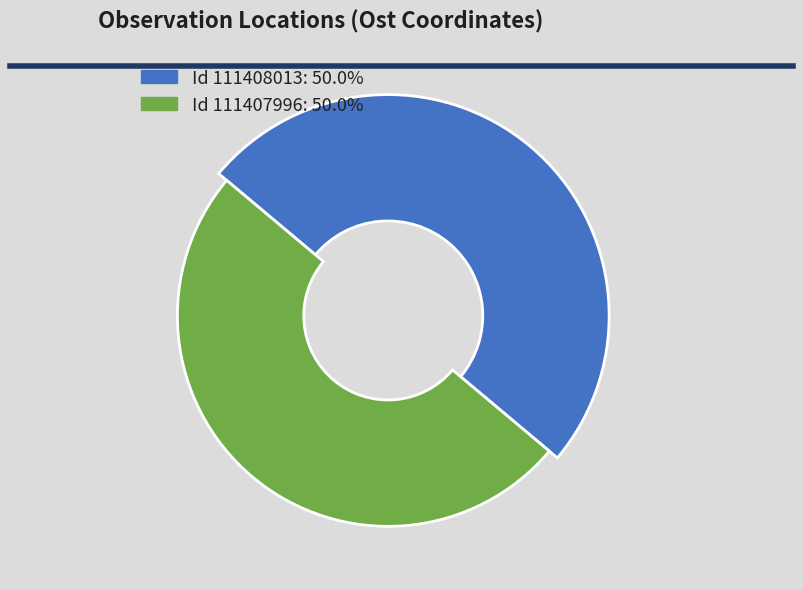

What percentage do 111408013 and 111407996 together represent?

100.0%